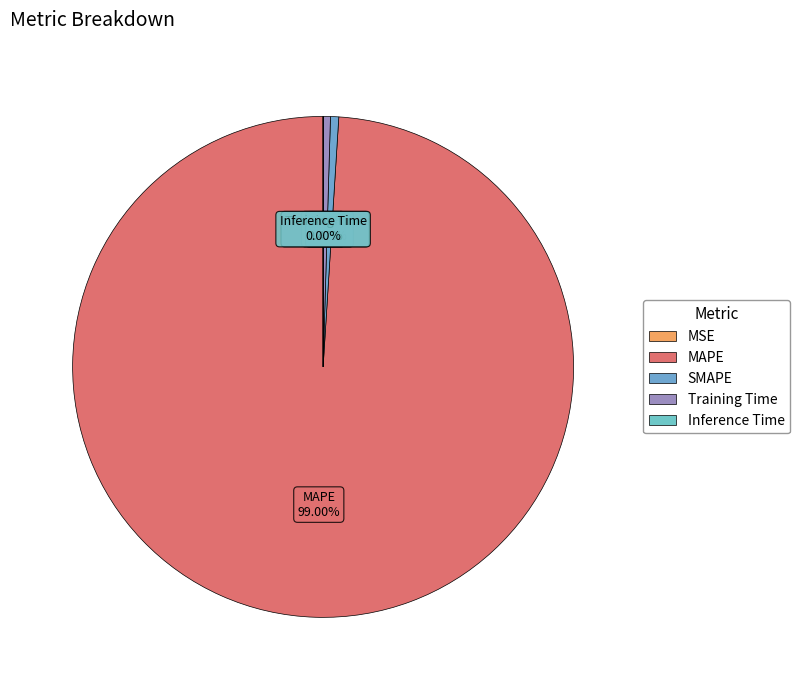

Does any single category account for the majority?

Yes